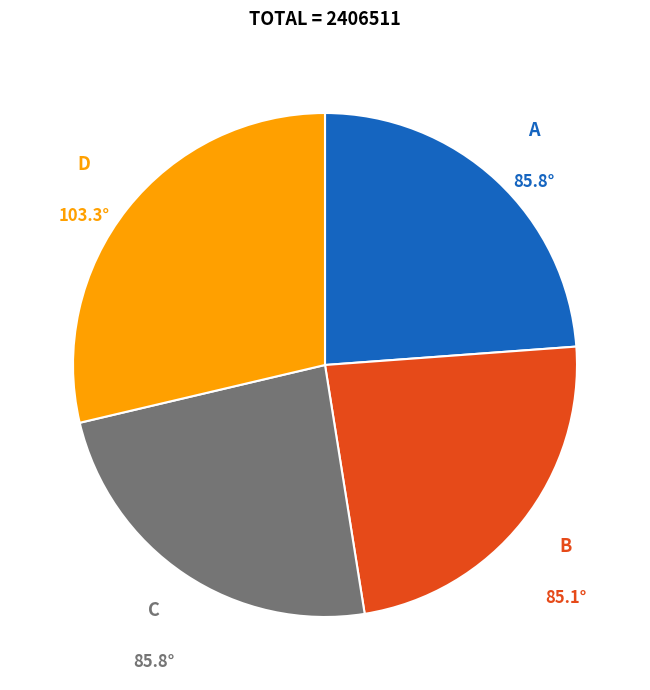

Do B and D together represent more than half of the pie?

Yes